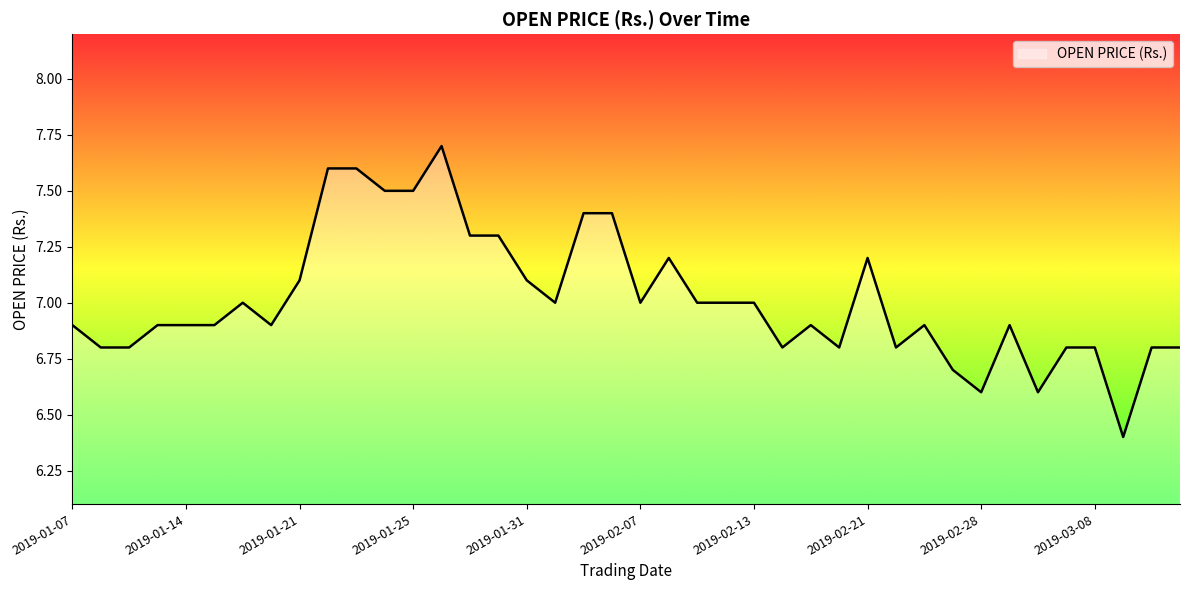

What is the difference between the maximum and minimum values?

1.3